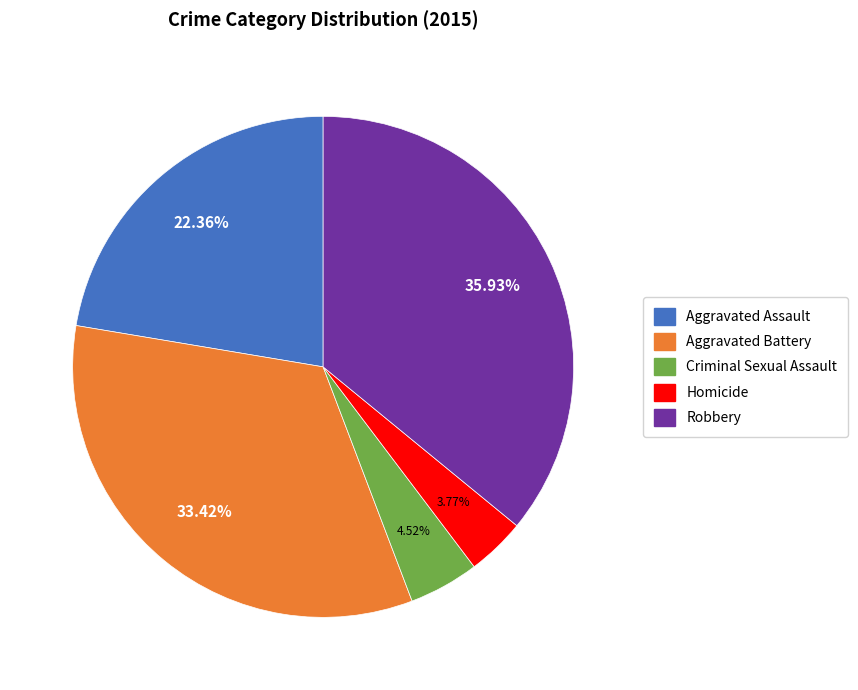

Does any single category account for the majority?

No